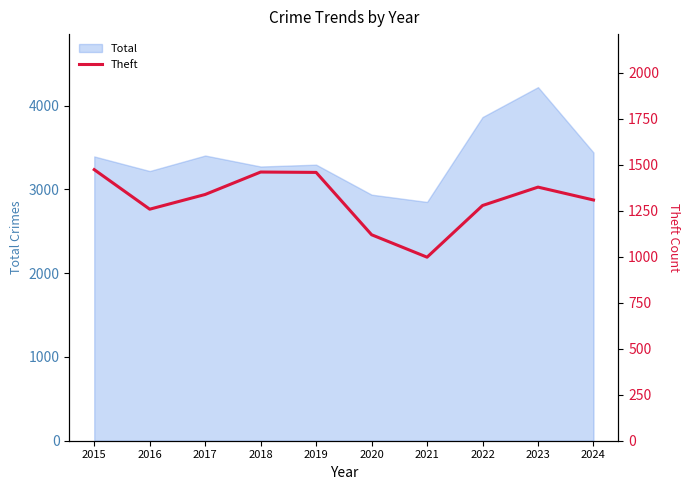

What is the average value?

1308